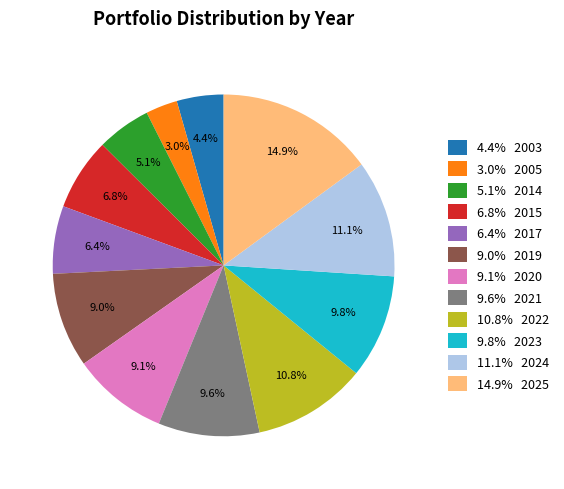

Between 5.1% 2014 and 14.9% 2025, which is larger?

14.9% 2025